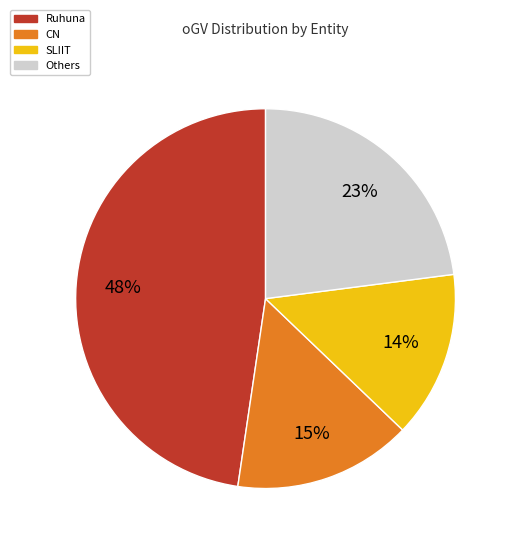

How many segments does this pie chart have?

4